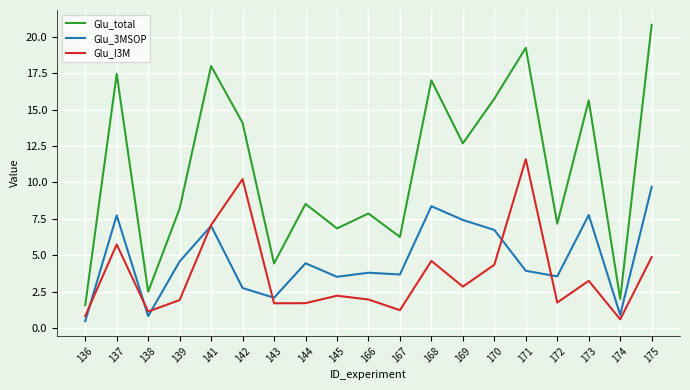

Which series has the largest range (max minus min)?

Glu_total